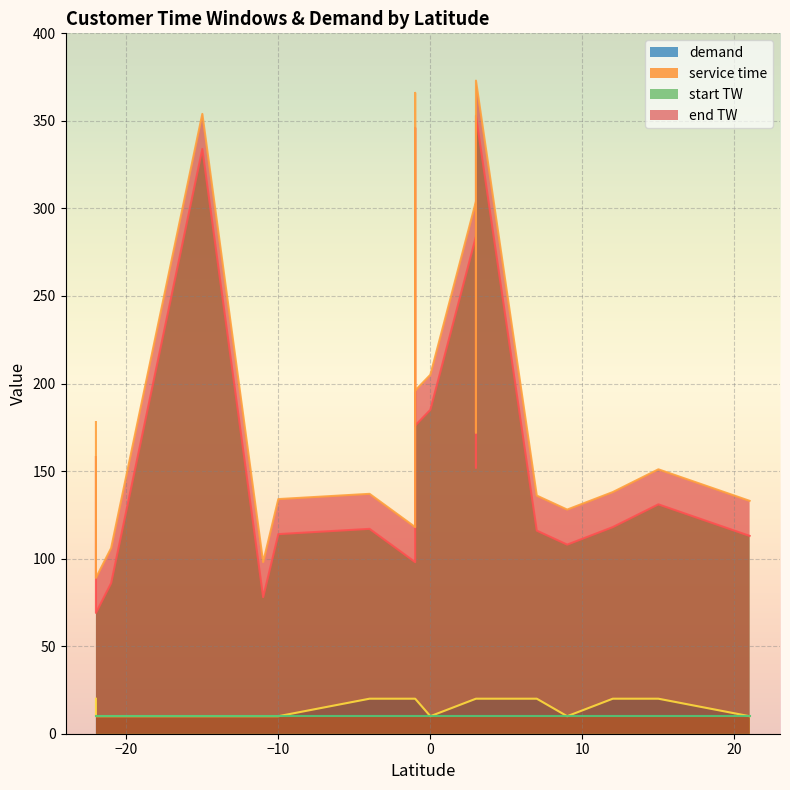

What is the value of the service time point at the 15th from the left?

10